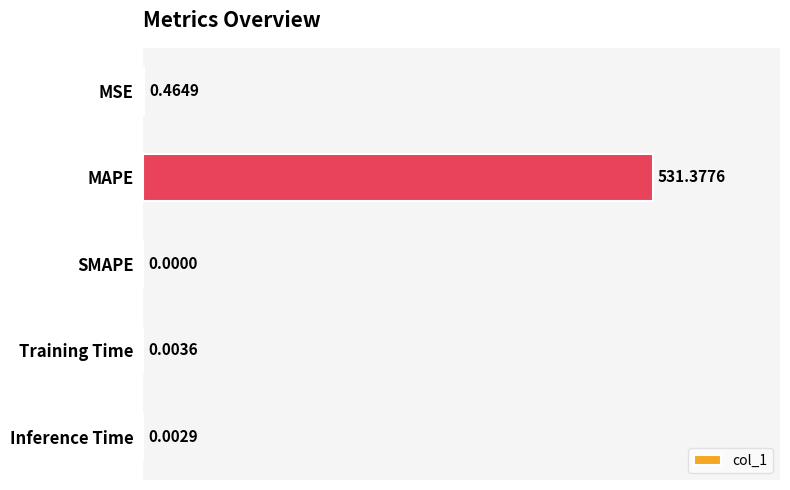

Which label corresponds to the largest value in the chart?

MAPE